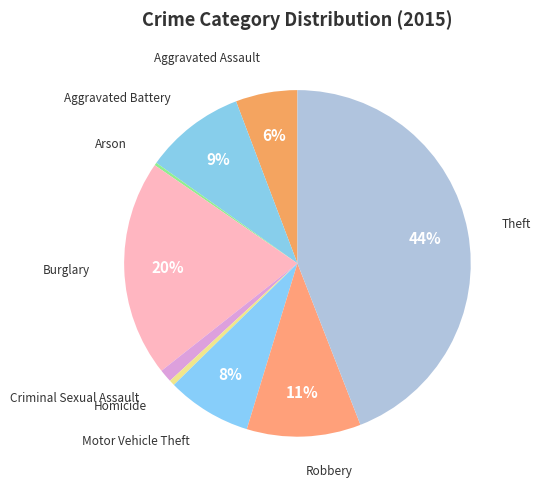

Which category has the smallest portion of the pie?

Arson